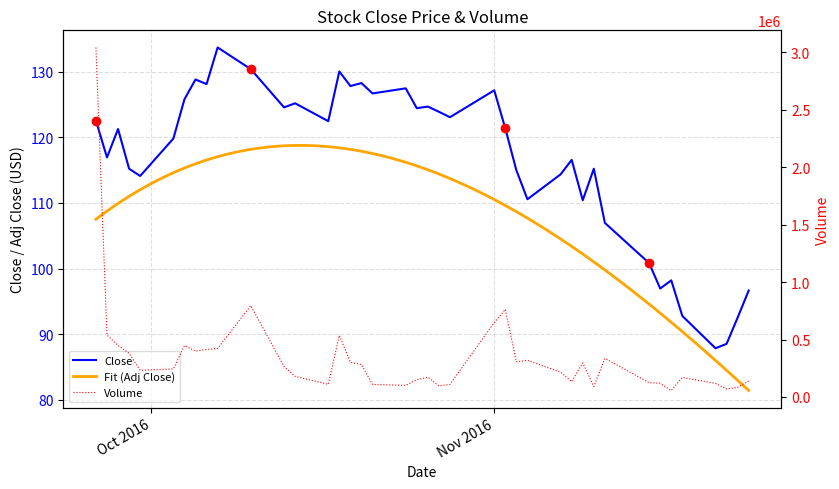

Which has a higher value, 2016-11-23 or 2016-10-27?

2016-10-27